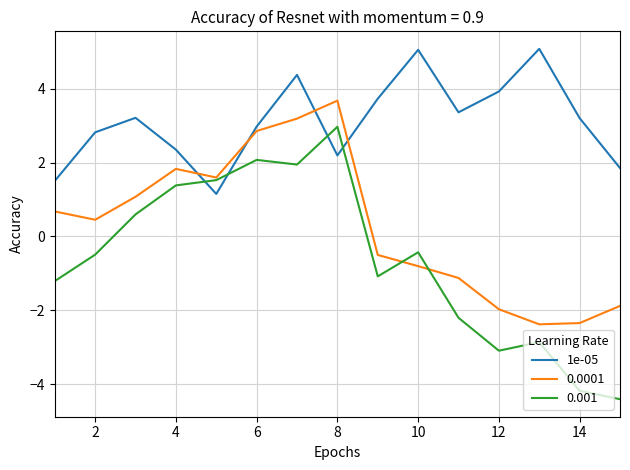

Which series has the largest total across all categories?

1e-05